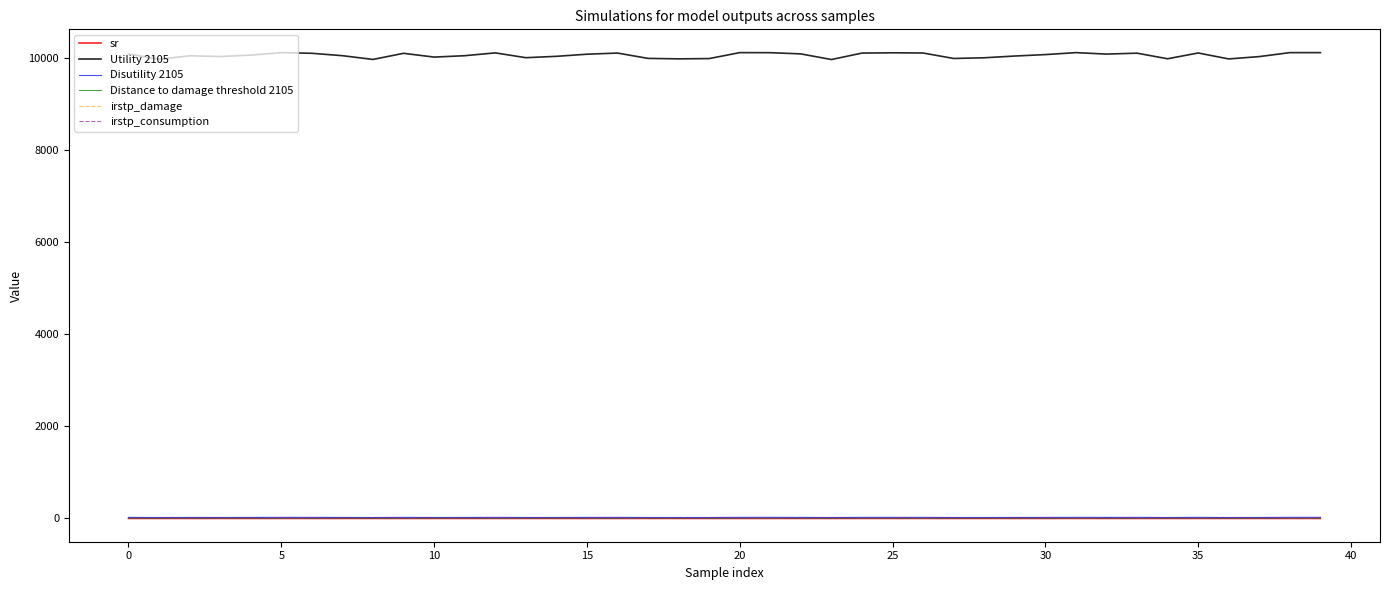

What is the maximum value shown in the chart?

10112.3